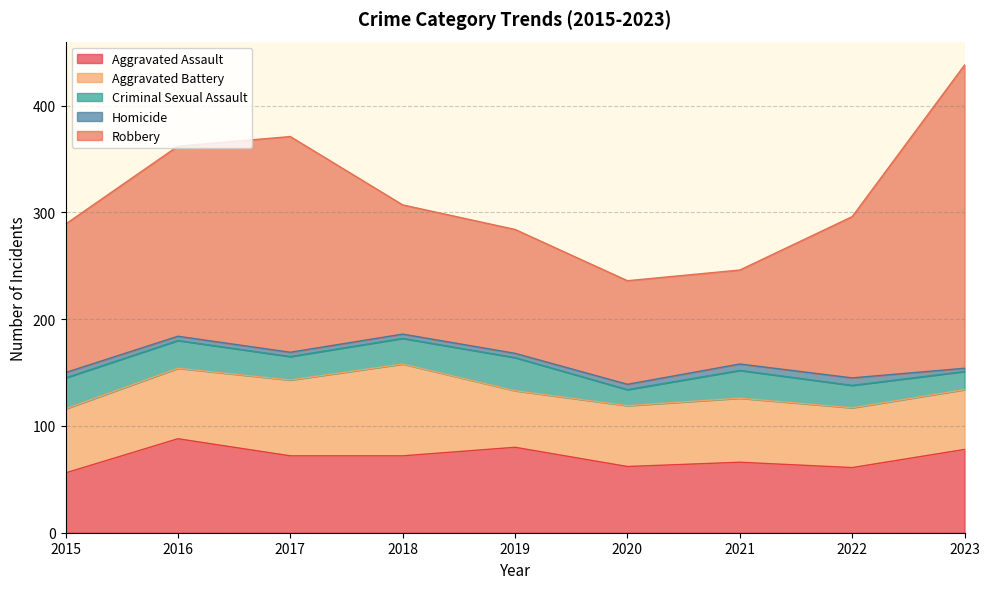

True or false: Homicide and Aggravated Assault intersect in this chart.

False